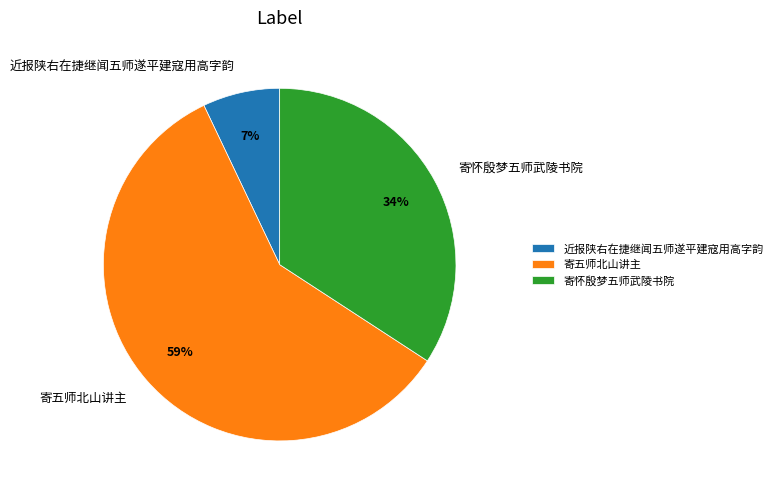

Approximately how many times larger is the value at 寄五师北山讲主 compared to 寄怀殷梦五师武陵书院?

1.7